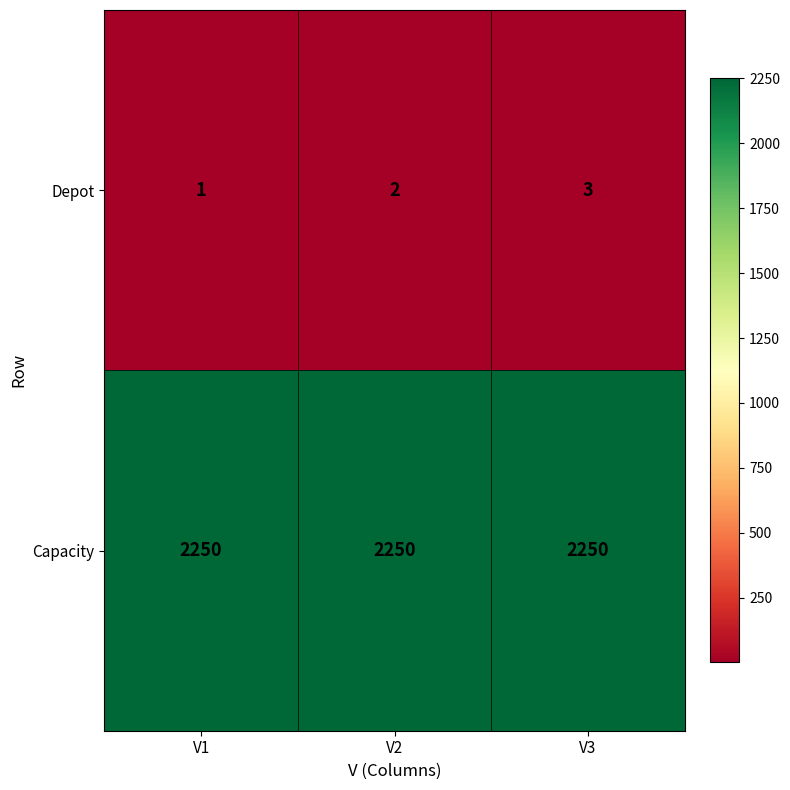

The Capacity series shows 2250 at V3. True or false?

True